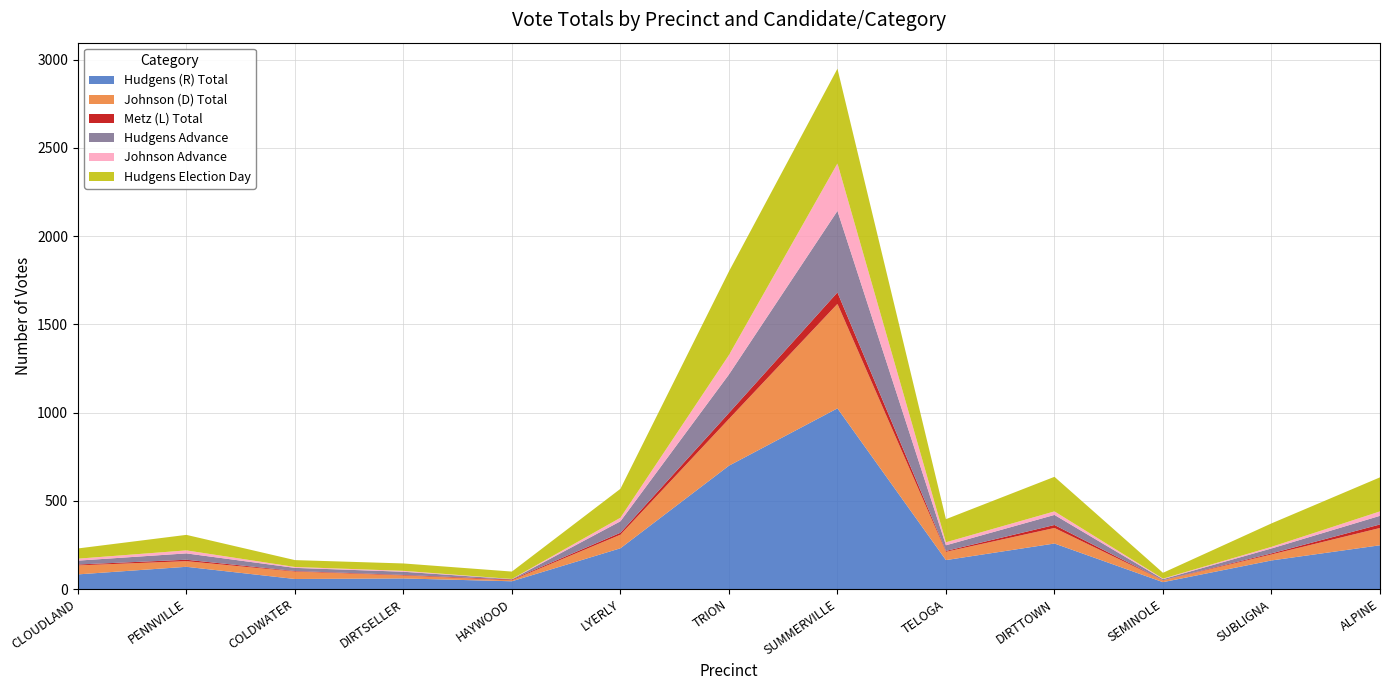

Reading left to right, transcribe all the data shown in this chart.

Hudgens (R) Total: CLOUDLAND=83	PENNVILLE=126	COLDWATER=57	DIRTSELLER=60	HAYWOOD=44	LYERLY=231	TRION=699	SUMMERVILLE=1024	TELOGA=164	DIRTTOWN=258	SEMINOLE=39	SUBLIGNA=162	ALPINE=248
Johnson (D) Total: CLOUDLAND=51	PENNVILLE=32	COLDWATER=42	DIRTSELLER=17	HAYWOOD=6	LYERLY=77	TRION=265	SUMMERVILLE=592	TELOGA=47	DIRTTOWN=88	SEMINOLE=10	SUBLIGNA=34	ALPINE=98
Metz (L) Total: CLOUDLAND=5	PENNVILLE=8	COLDWATER=3	DIRTSELLER=3	HAYWOOD=4	LYERLY=11	TRION=34	SUMMERVILLE=65	TELOGA=5	DIRTTOWN=17	SEMINOLE=1	SUBLIGNA=6	ALPINE=20
Hudgens Advance: CLOUDLAND=22	PENNVILLE=36	COLDWATER=18	DIRTSELLER=18	HAYWOOD=2	LYERLY=65	TRION=218	SUMMERVILLE=462	TELOGA=32	DIRTTOWN=57	SEMINOLE=6	SUBLIGNA=28	ALPINE=49
Johnson Advance: CLOUDLAND=11	PENNVILLE=17	COLDWATER=5	DIRTSELLER=5	HAYWOOD=1	LYERLY=20	TRION=110	SUMMERVILLE=269	TELOGA=17	DIRTTOWN=20	SEMINOLE=3	SUBLIGNA=9	ALPINE=25
Hudgens Election Day: CLOUDLAND=58	PENNVILLE=88	COLDWATER=39	DIRTSELLER=42	HAYWOOD=42	LYERLY=164	TRION=474	SUMMERVILLE=537	TELOGA=131	DIRTTOWN=196	SEMINOLE=33	SUBLIGNA=133	ALPINE=193